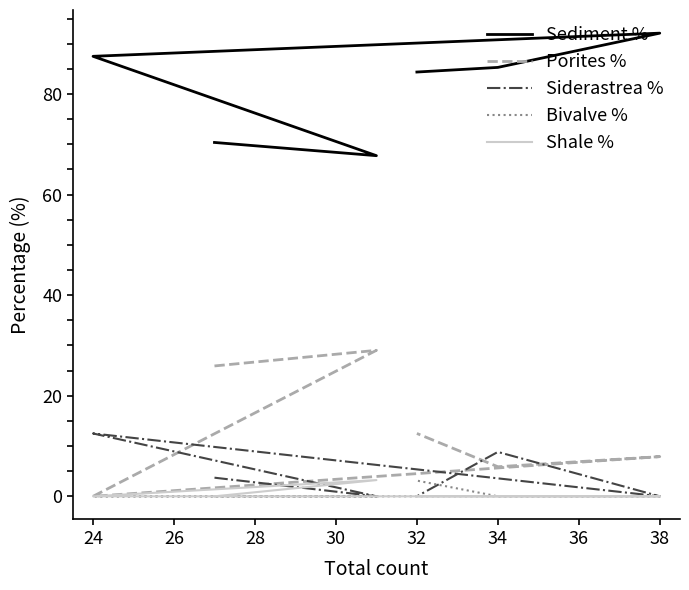

Which series ends up on top after the final intersection of Siderastrea % and Bivalve %?

Bivalve %